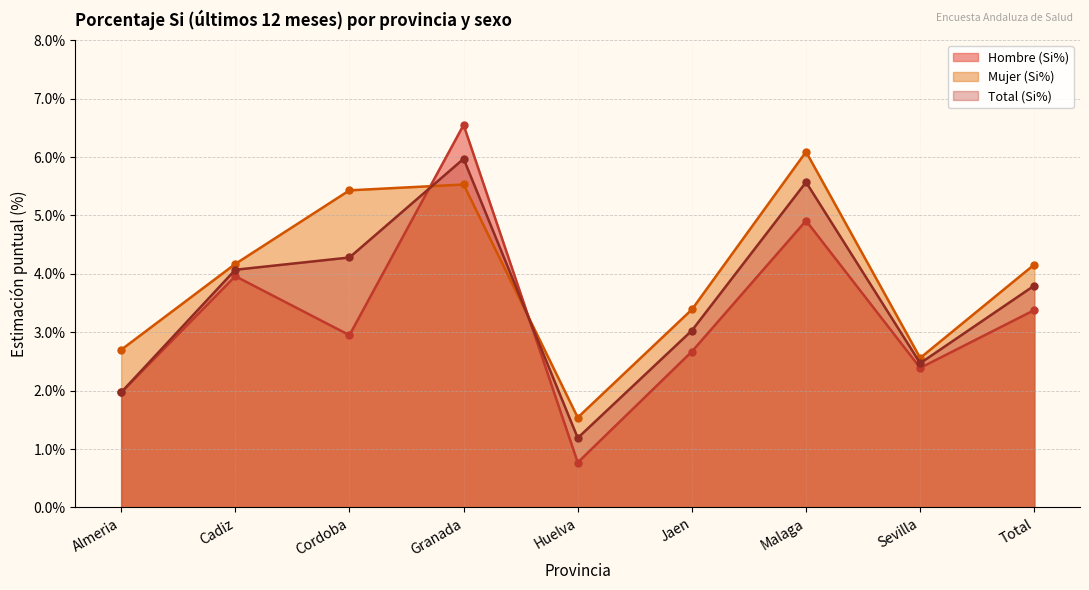

Which category has the highest value in the Mujer (Si%) series?

Malaga